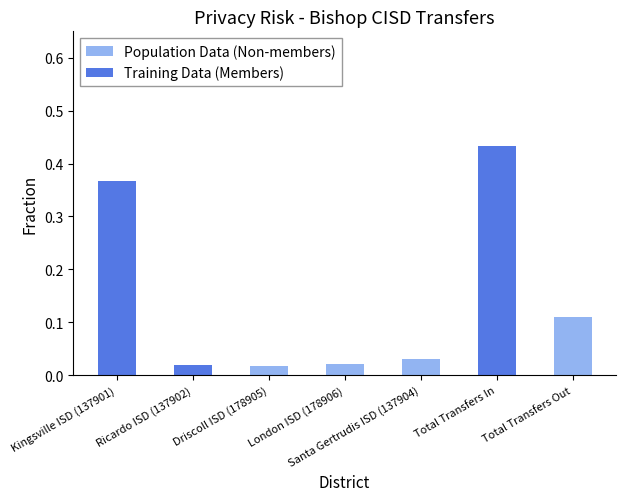

The value of Population Data (Non-members) at Driscoll ISD (178905) is 0.0. True or false?

True